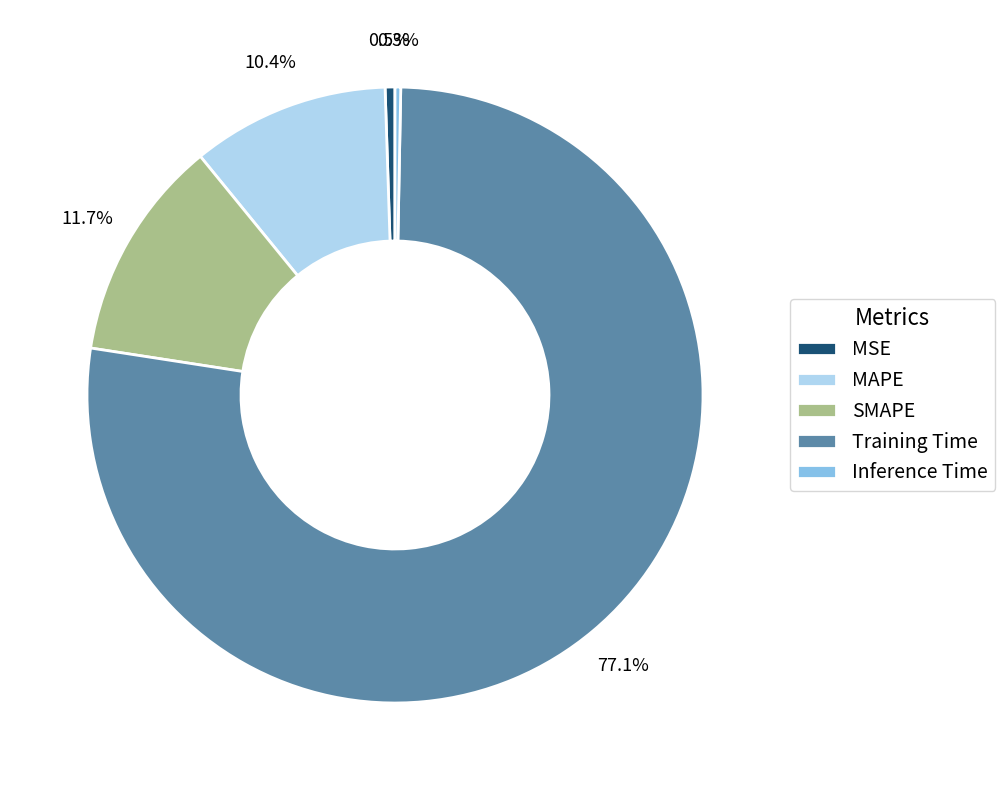

Do SMAPE and Training Time together represent more than half of the pie?

Yes